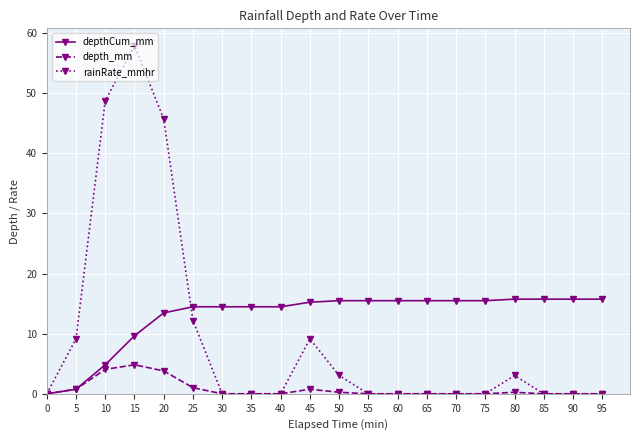

Between 5 and 75, which series saw the biggest shift?

depthCum_mm